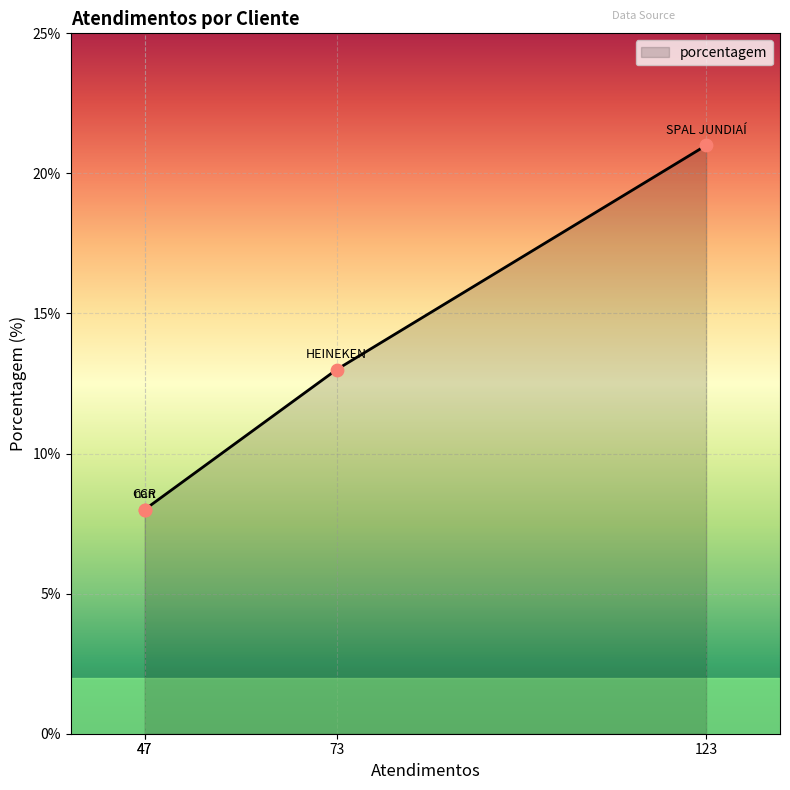

What is the change in value from SPAL JUNDIAÍ to HEINEKEN?

-8